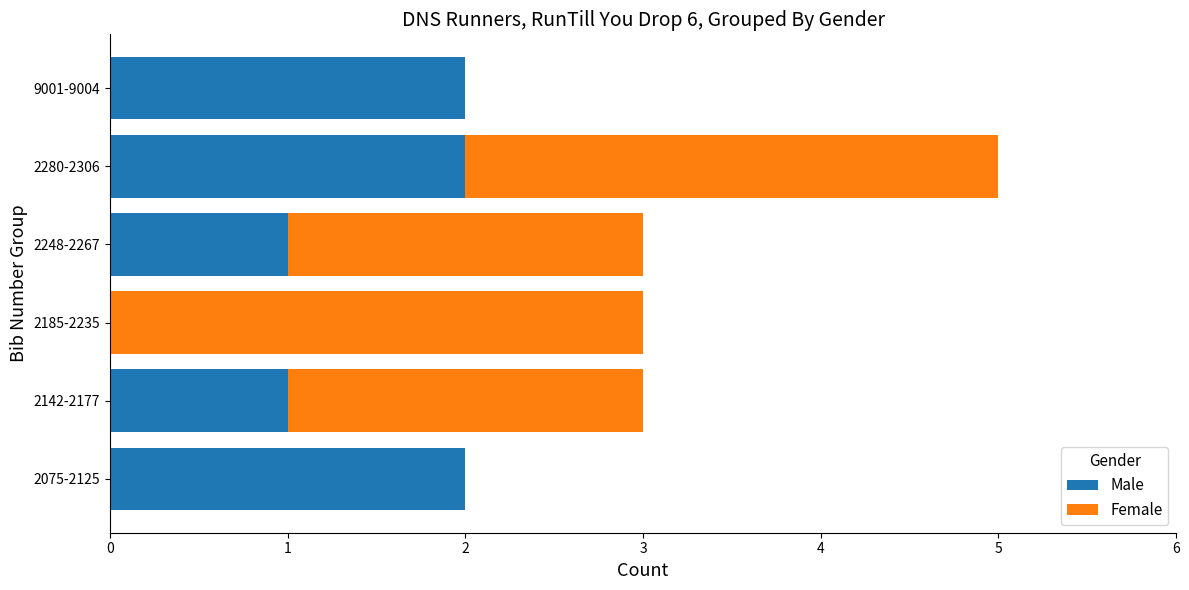

At which category is the sum across all series the highest?

2280-2306